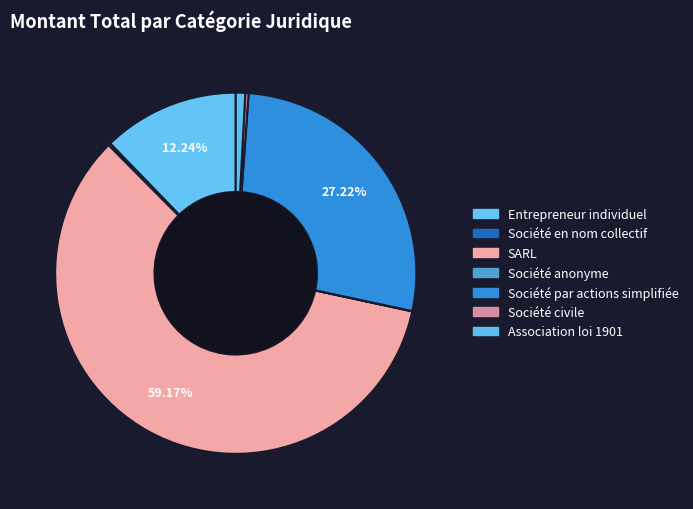

Which category has the biggest portion of the pie?

SARL